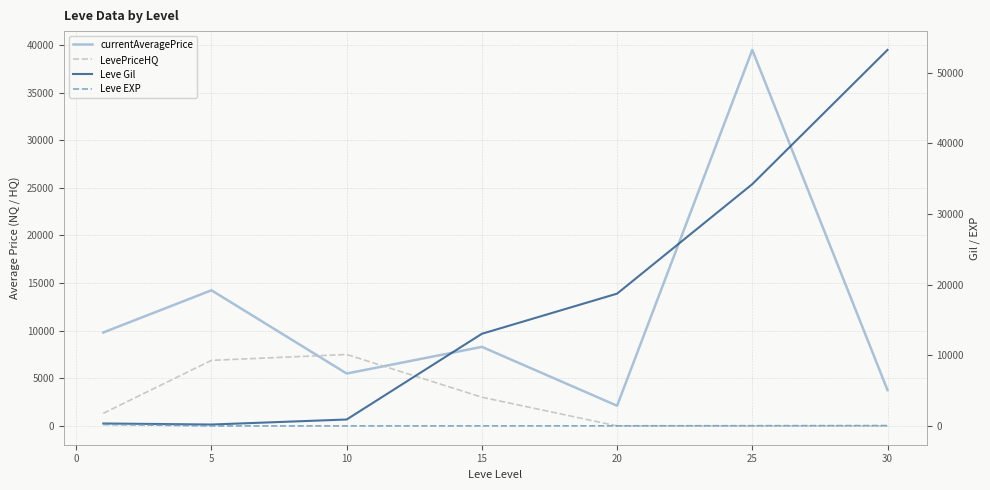

Is the value of Leve EXP at 20 greater than the value of Leve Gil at 0?

No